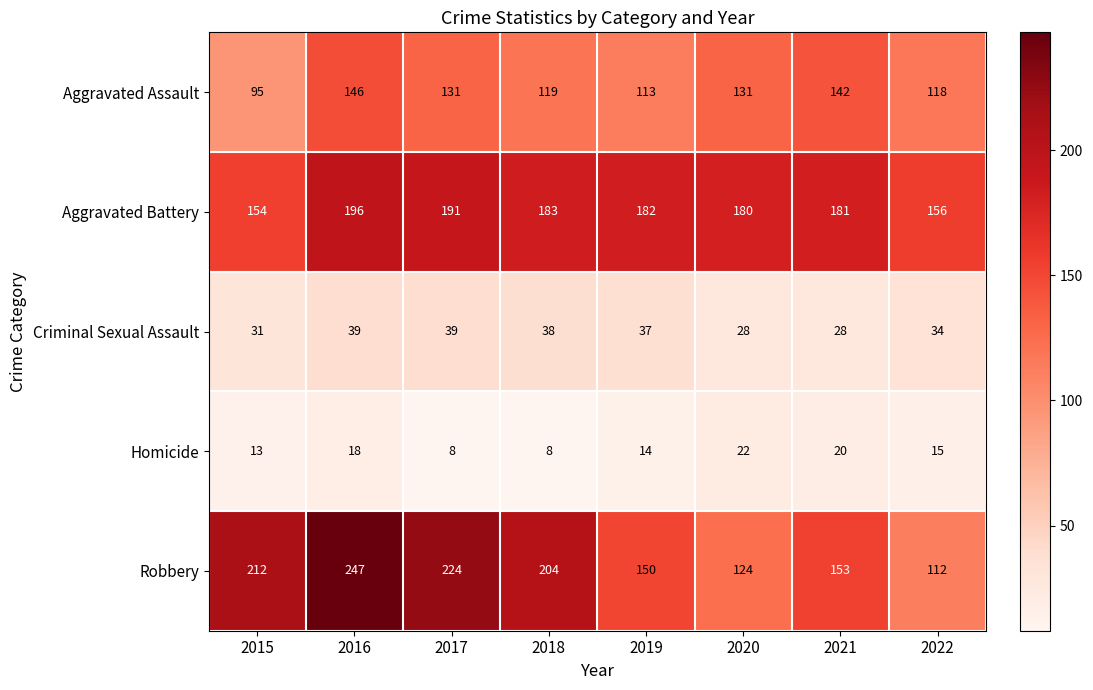

What is the sum of all Aggravated Assault values?

995